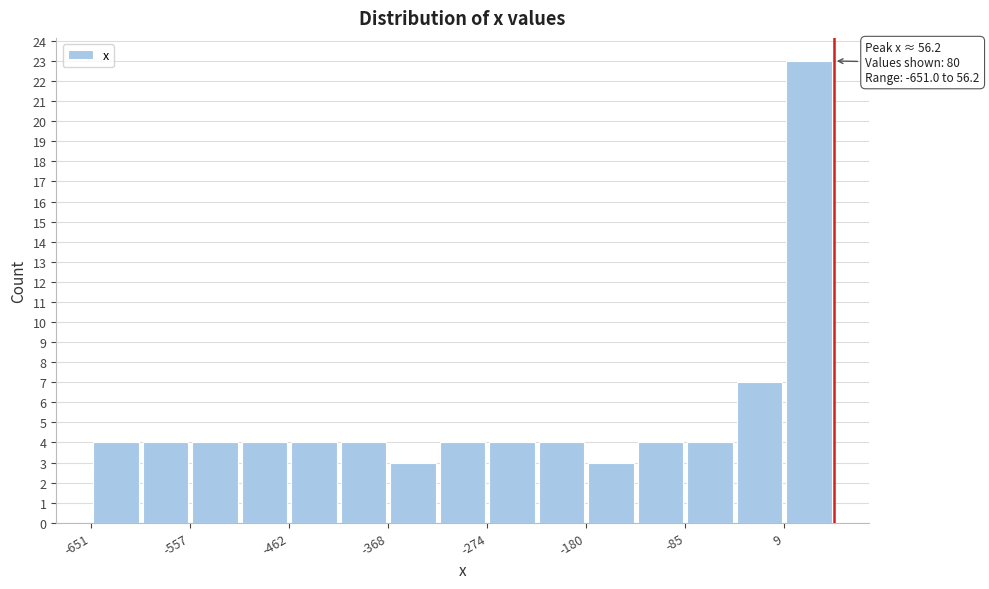

Over which range of the x-axis is the bar tallest?

10 to 60